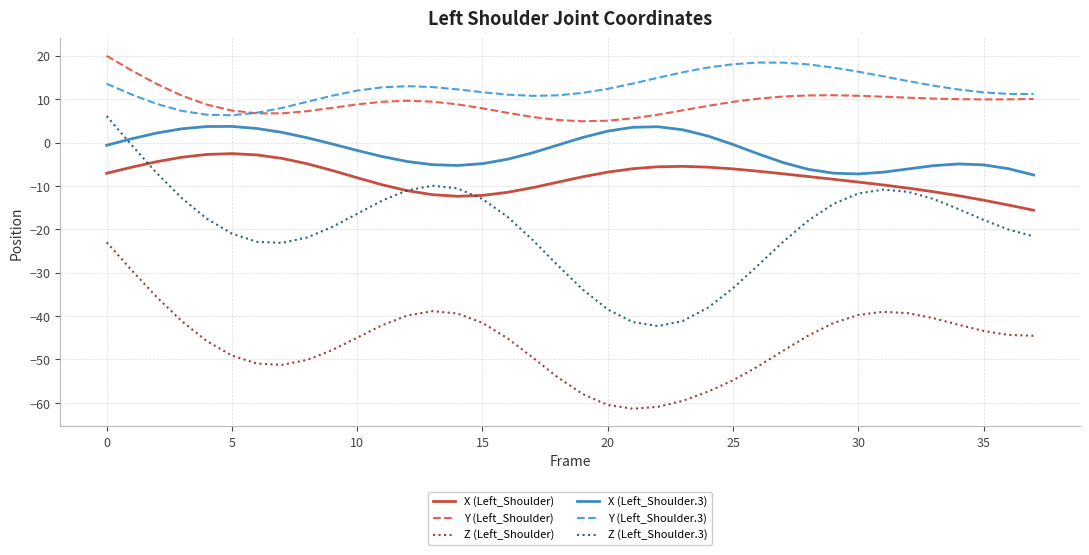

What is the minimum value for Z (Left_Shoulder.3)?

-42.3